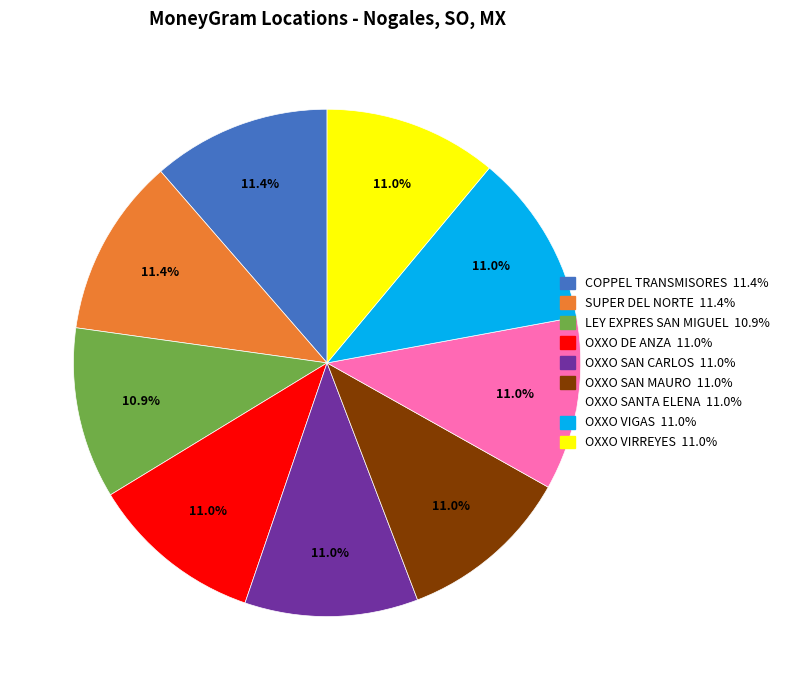

How much of the chart is everything except OXXO SAN CARLOS?

89.0%